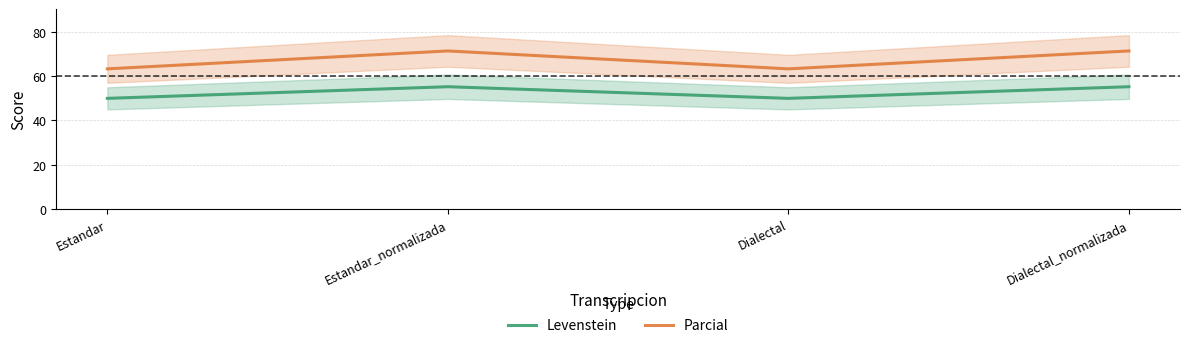

How many data points in Parcial are above 71?

2